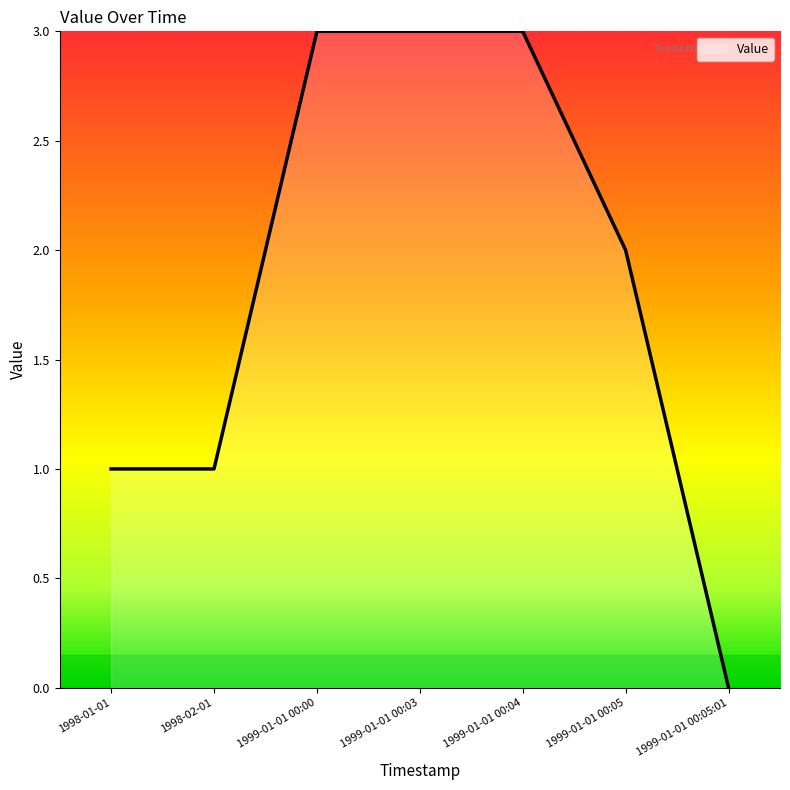

Reading left to right, what are all the values shown in this chart?

1998-01-01=1	1998-02-01=1	1999-01-01 00:00=3	1999-01-01 00:03=3	1999-01-01 00:04=3	1999-01-01 00:05=2	1999-01-01 00:05:01=0